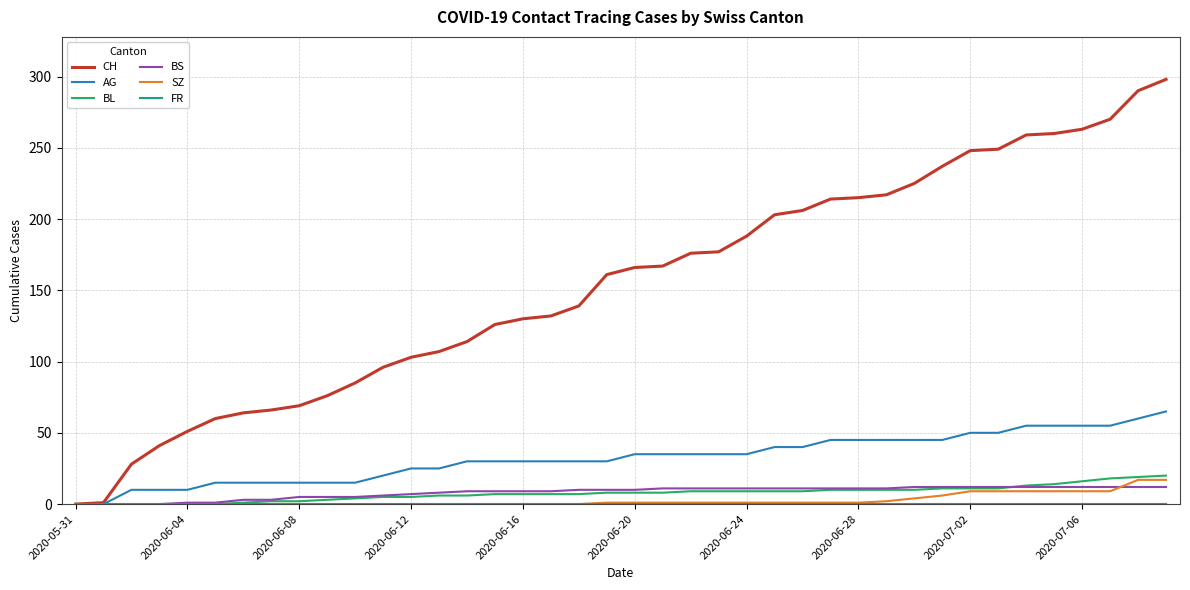

Which series has the largest total across all categories?

CH